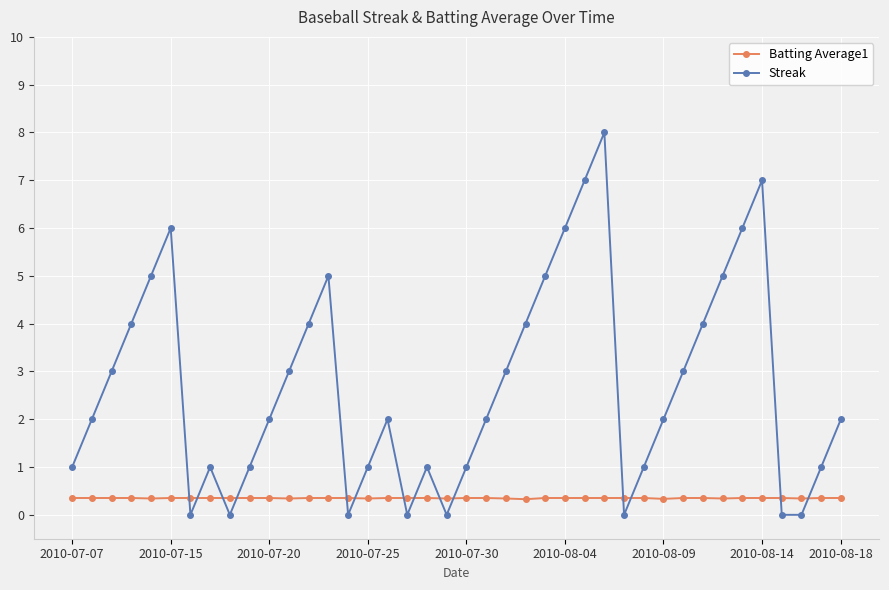

In Batting Average1, how many points are lower than both neighbors (excluding endpoints)?

8